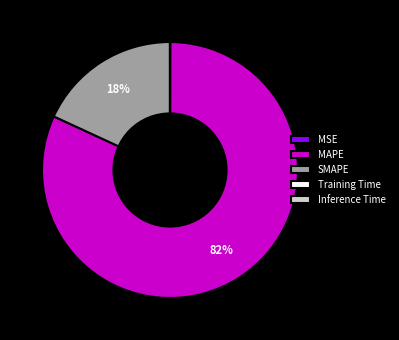

To the nearest percent, what is the difference between the largest and smallest slice percentages?

82%